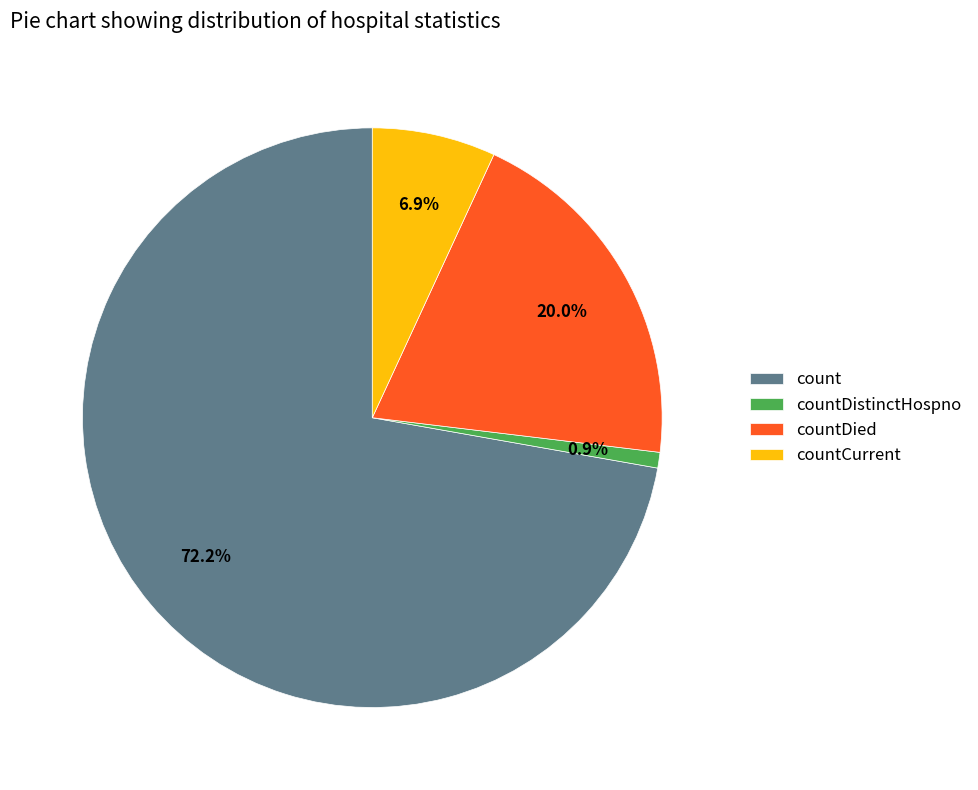

How many segments does this pie chart have?

4